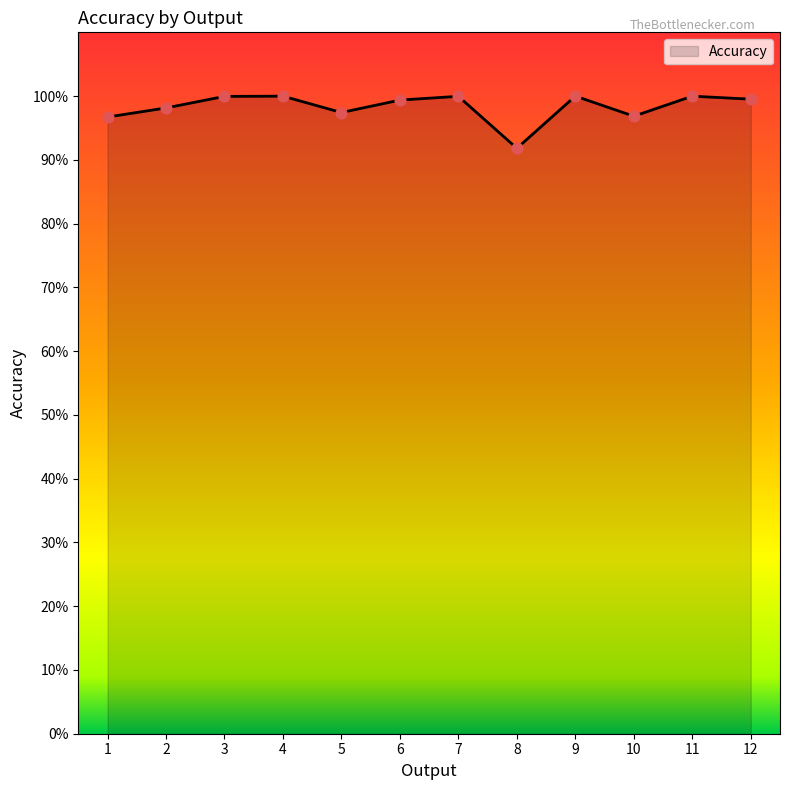

Does the chart have visible grid lines?

No